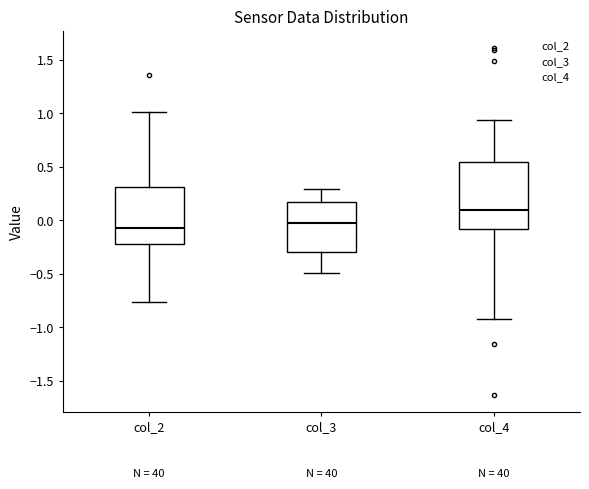

Comparing the boxes themselves (not the whiskers), which one is the tallest?

col_4